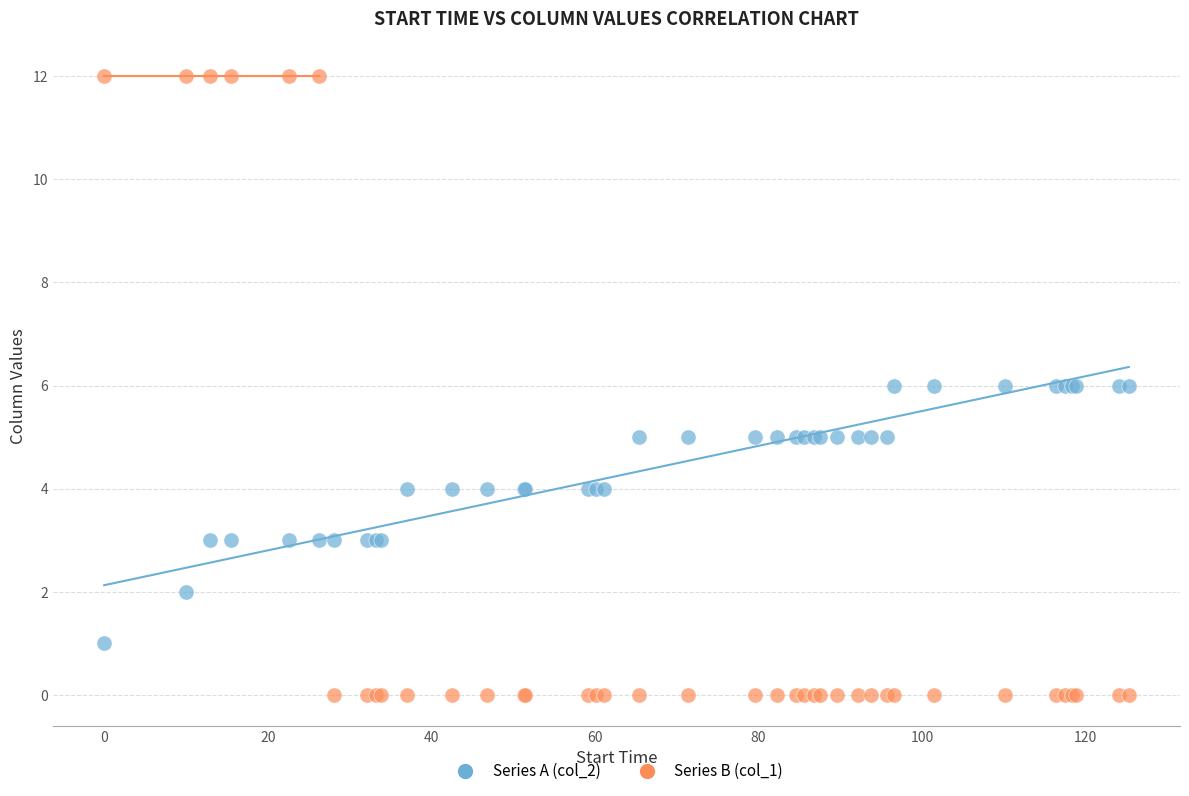

Which series reaches the maximum Y coordinate?

Series B (col_1)